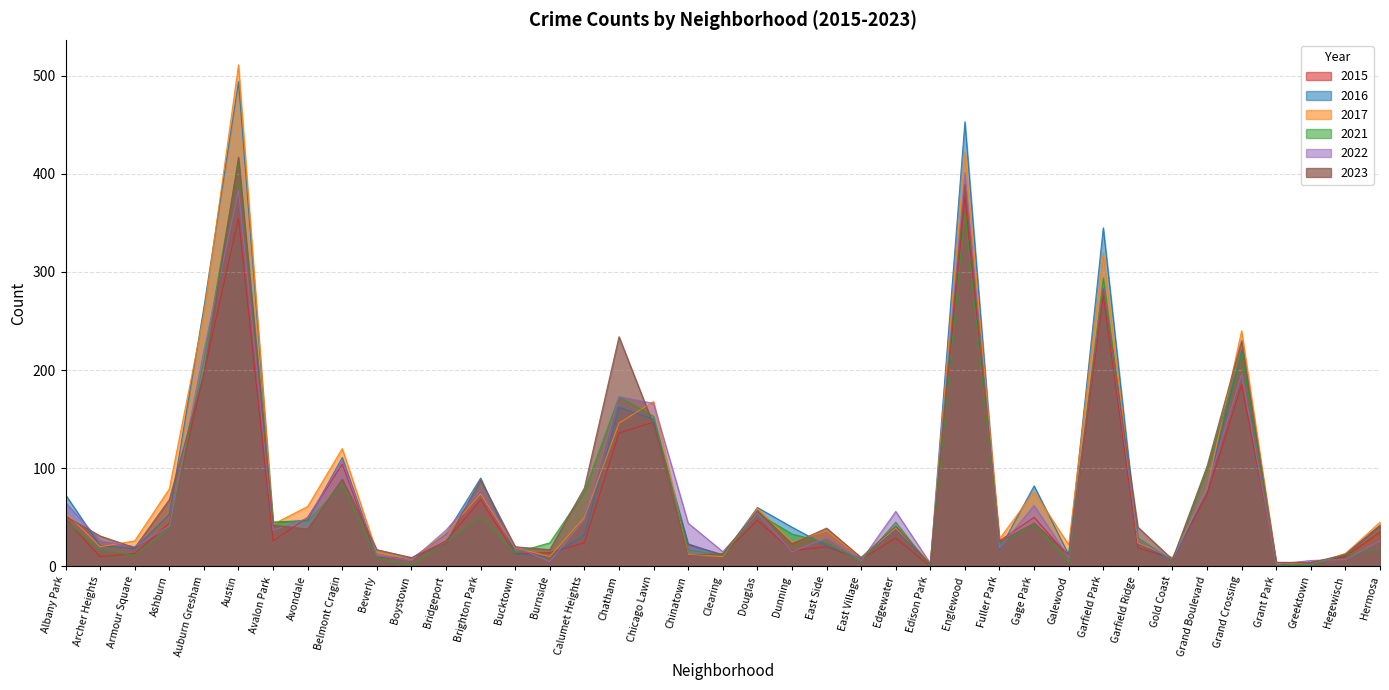

Does the chart have visible grid lines?

Yes